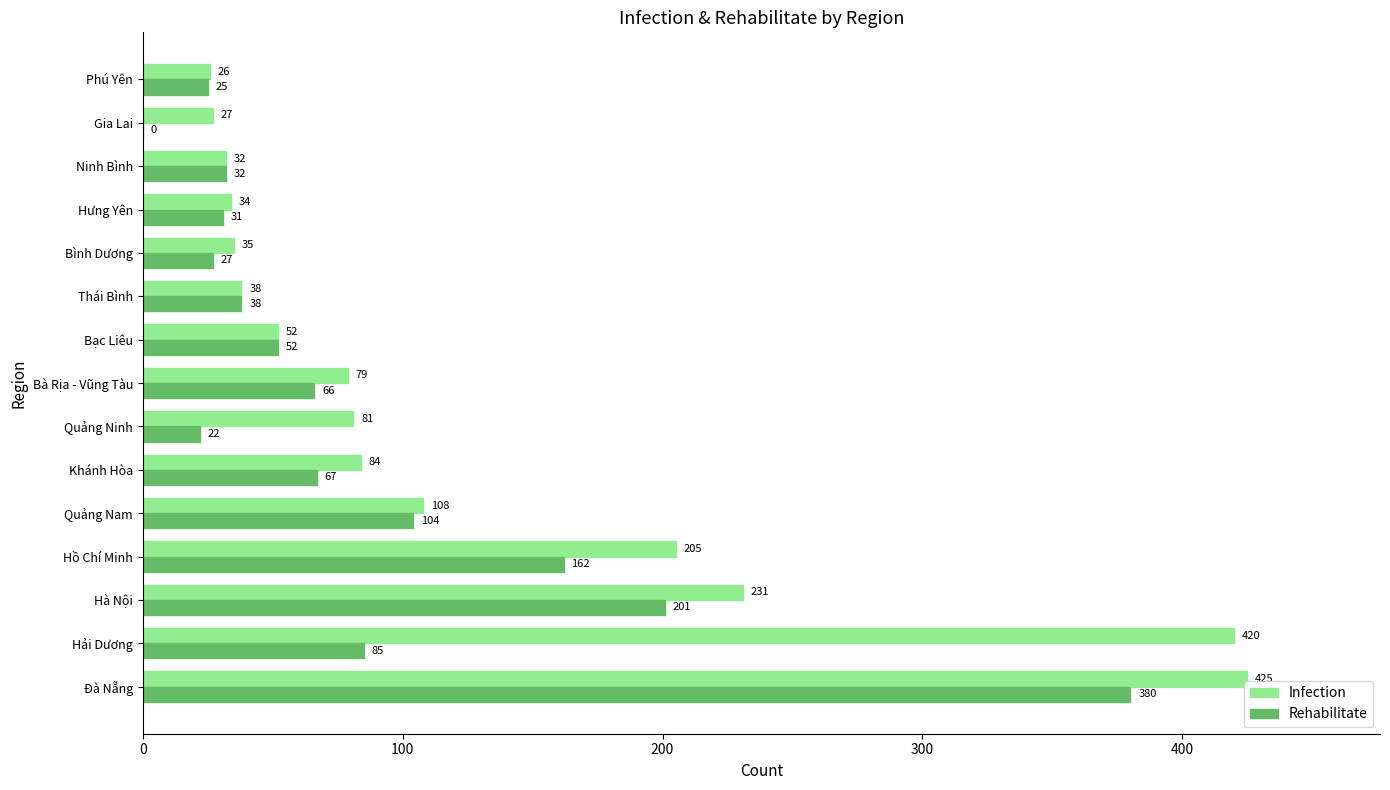

What is the maximum value shown in the chart?

425